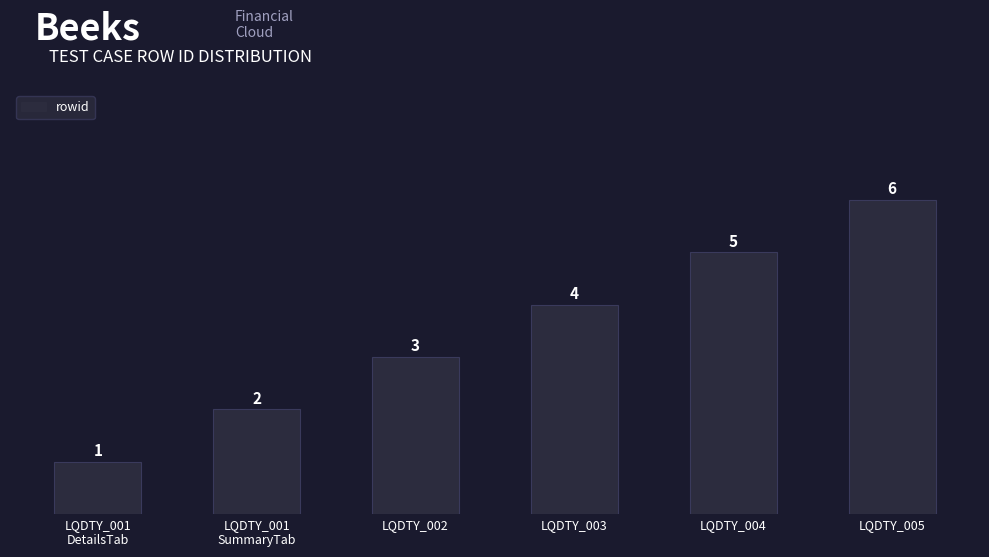

What is the ratio of the value at LQDTY_001
SummaryTab to the value at LQDTY_004?

0.4